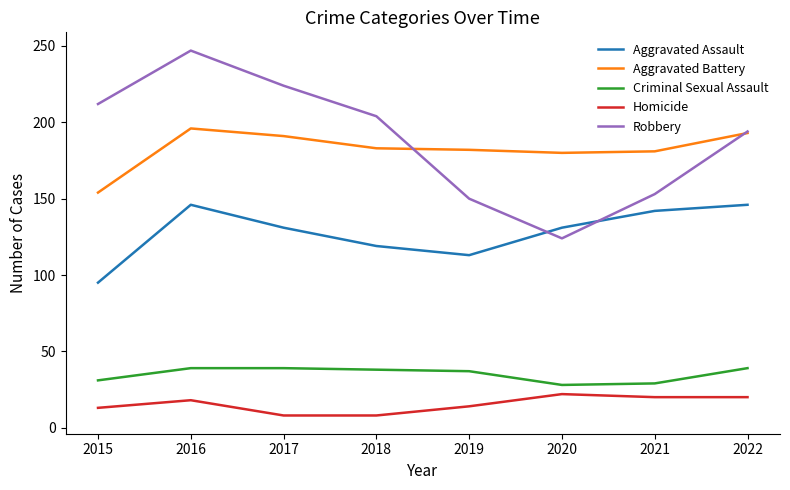

At 2017, list the series in order from smallest to largest.

Homicide, Criminal Sexual Assault, Aggravated Assault, Aggravated Battery, Robbery